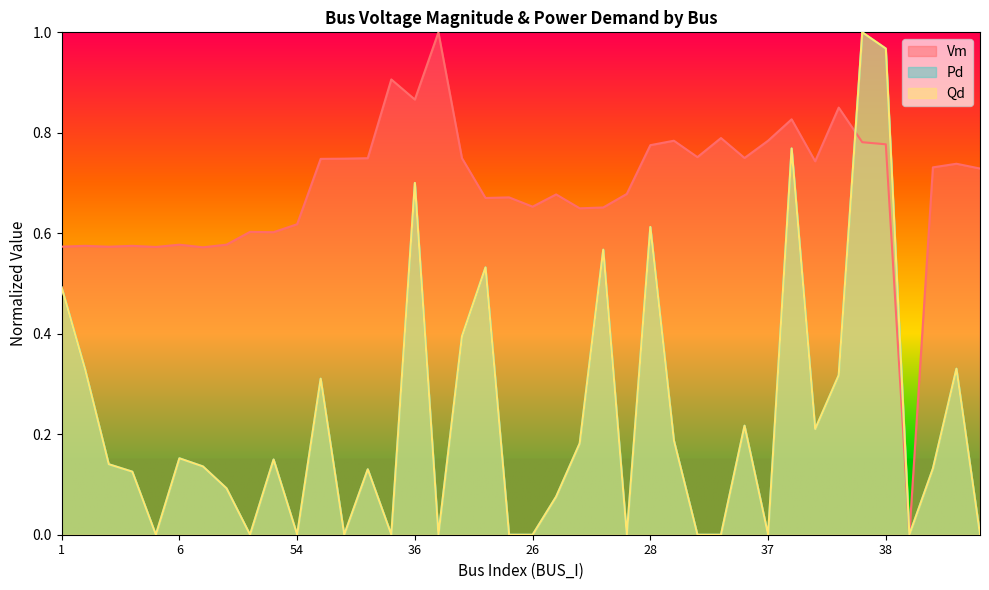

Which label corresponds to the smallest value in the chart?

60